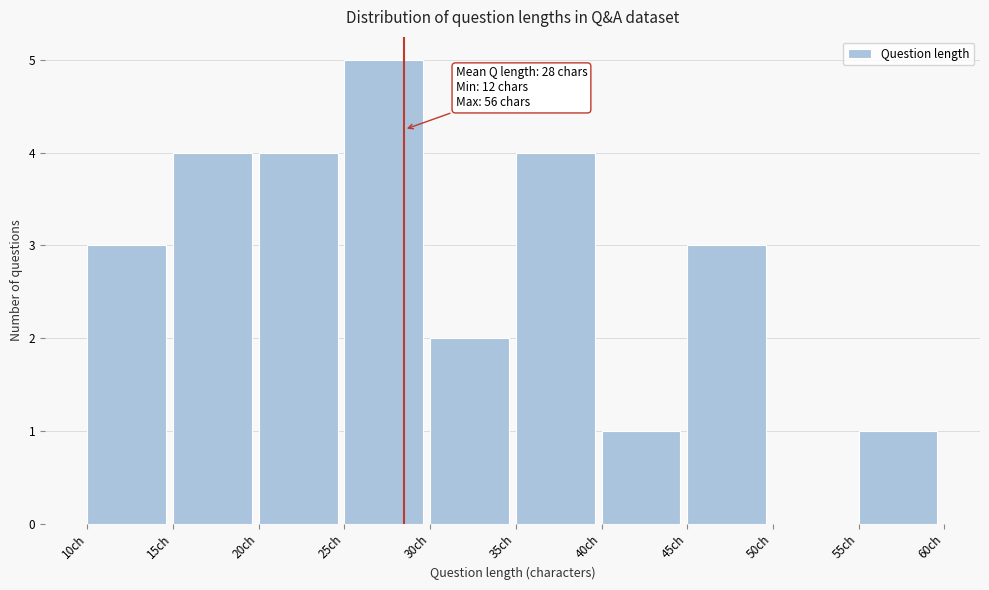

Over which range of the x-axis is the bar tallest?

25 to 30